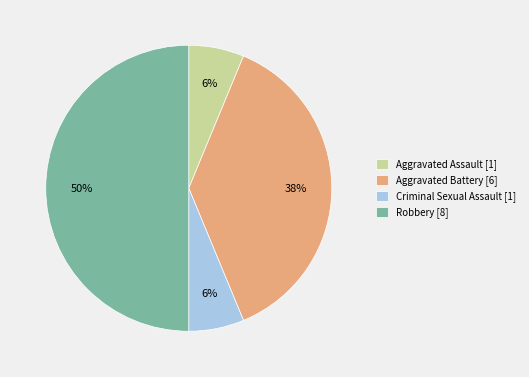

Is the sum of Aggravated Assault and Aggravated Battery greater than half?

No